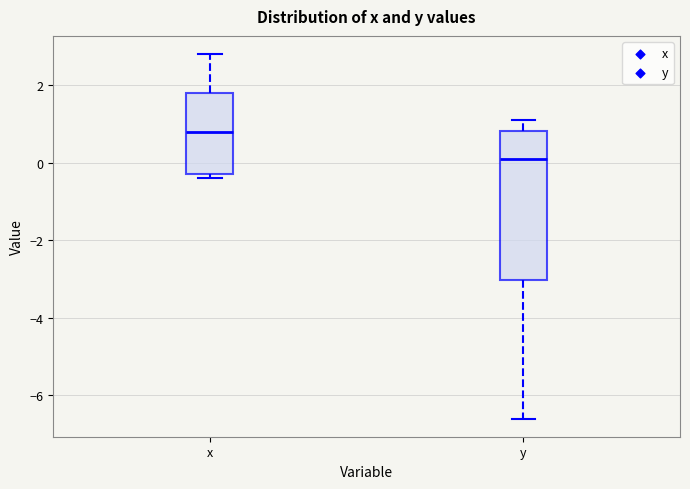

Where does the upper whisker of the box for y end on the y-axis? The values are not printed on the chart, so give them approximately, as read against the axis.

1.2